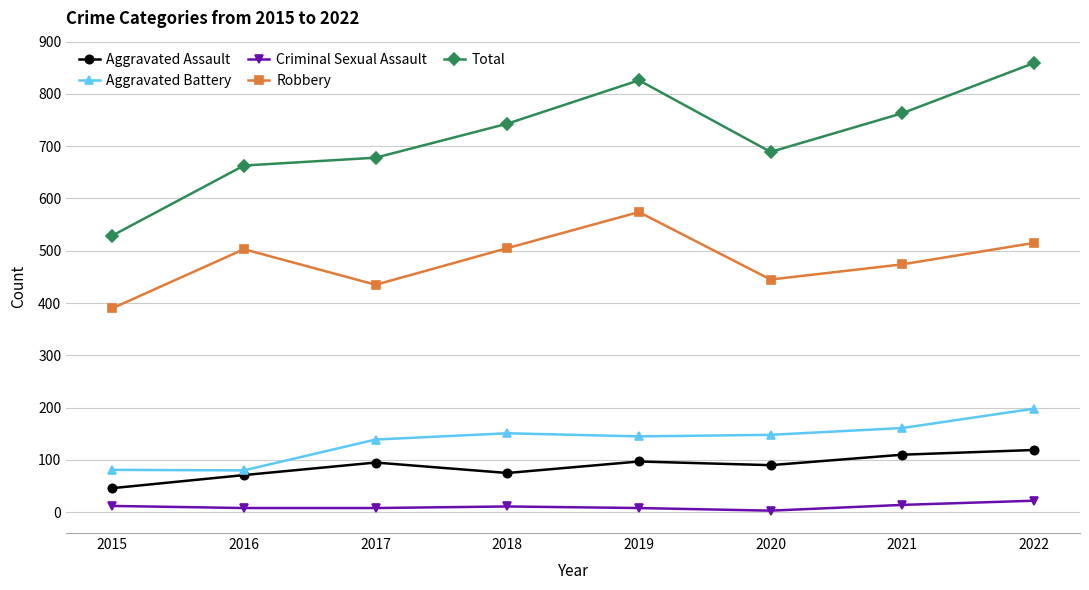

True or false: Total and Aggravated Battery intersect in this chart.

False